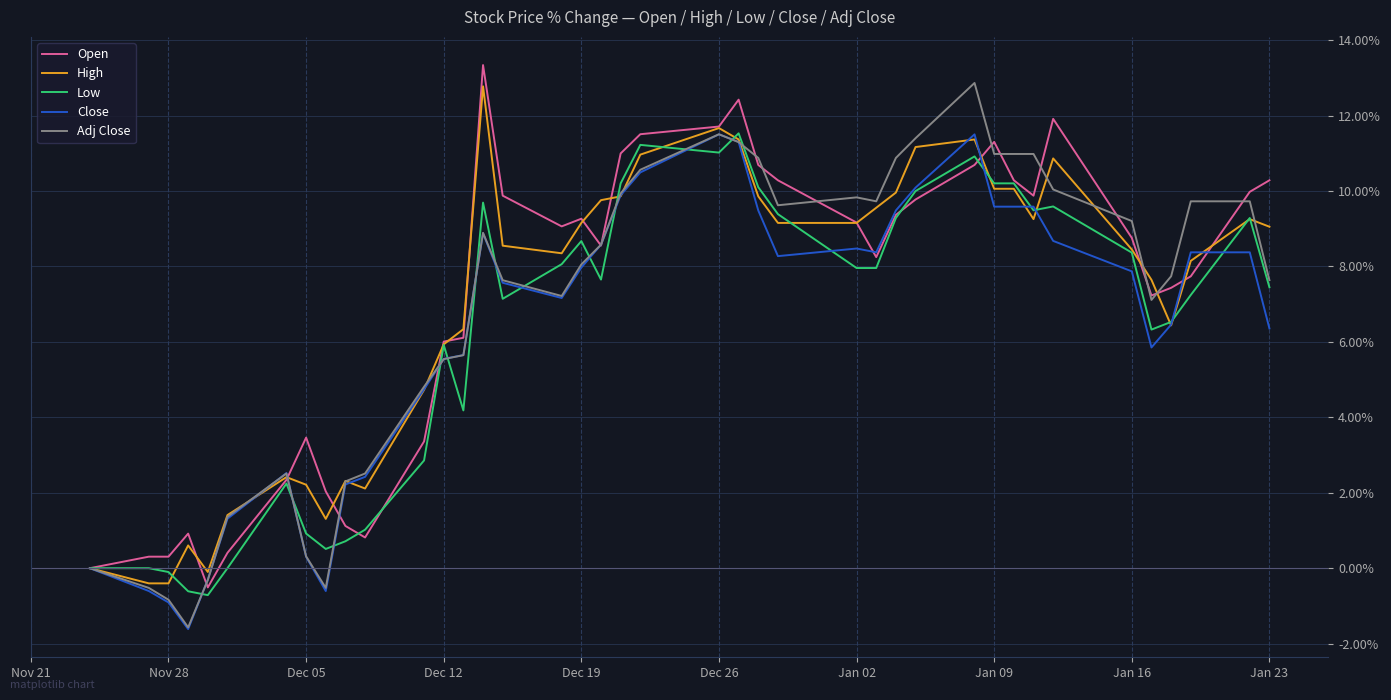

What is the highest value of the Adj Close series?

12.9